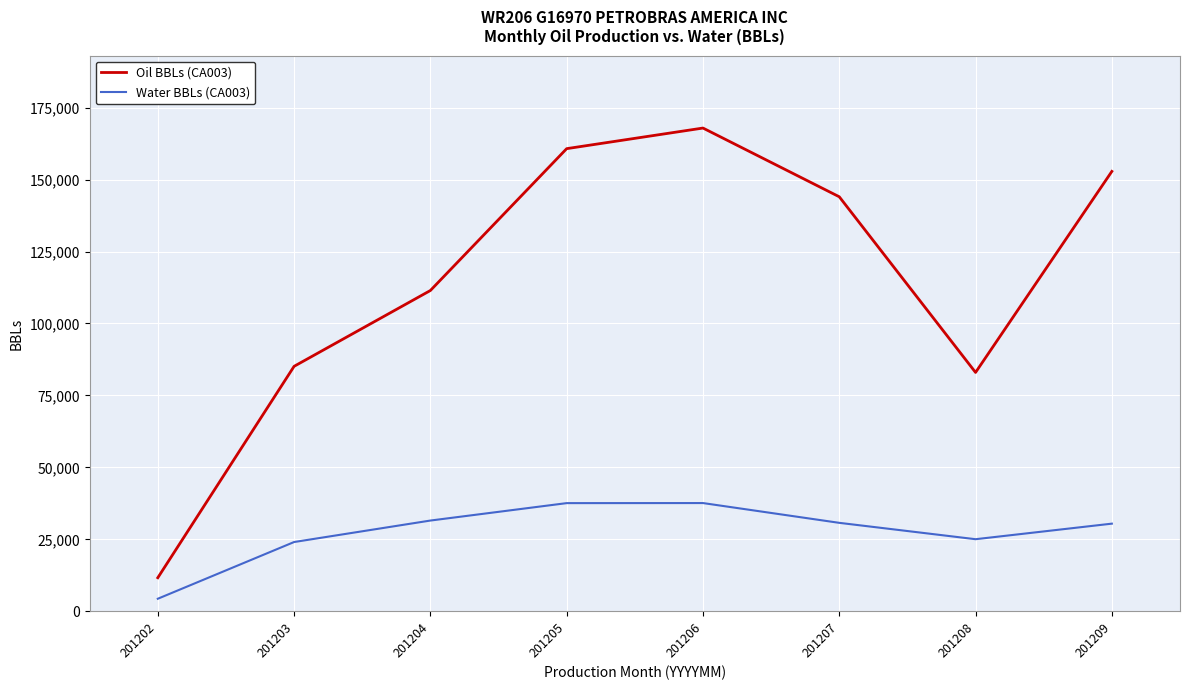

Does the chart display data point markers on the line(s)?

No